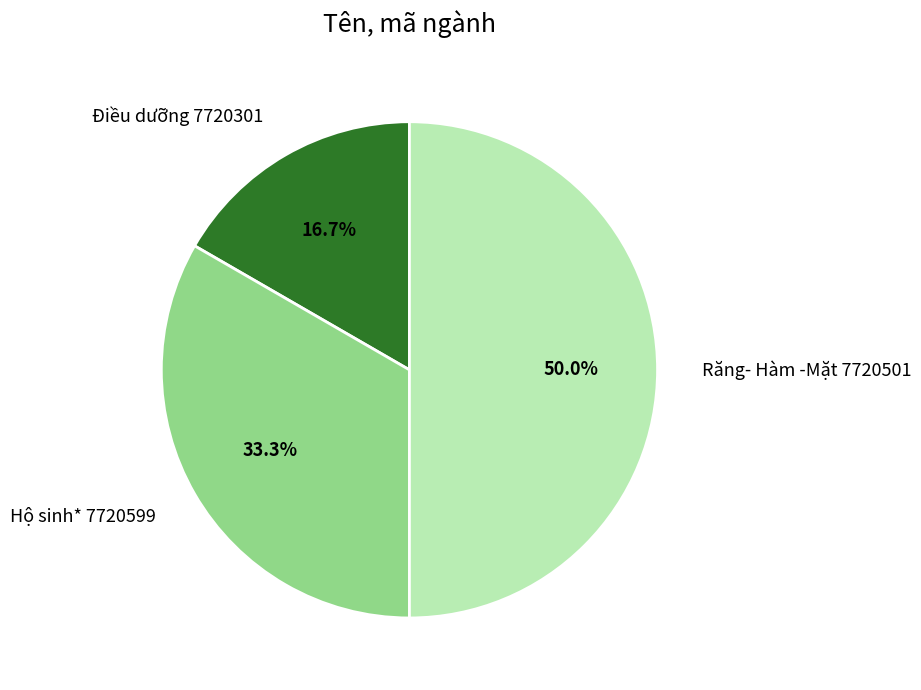

How much of the chart is everything except Răng- Hàm -Mặt 7720501?

50.0%